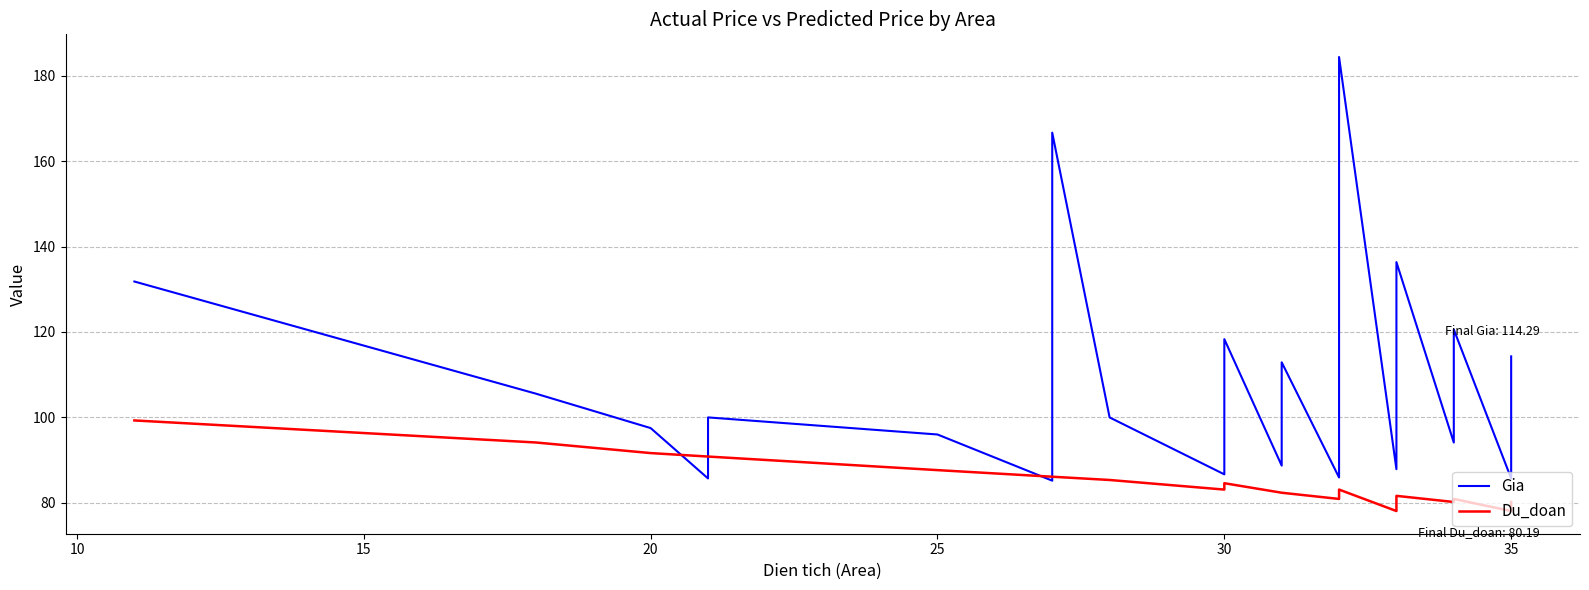

Is it true that Du_doan equals 51.9 at 40?

False